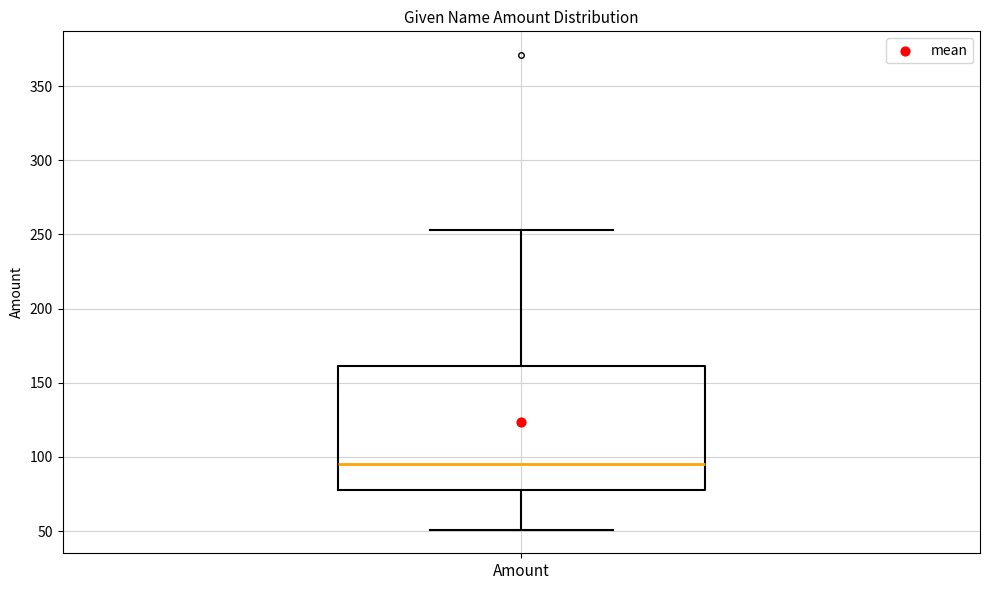

Where does the median line of the box for Amount sit on the y-axis? The values are not printed on the chart, so give them approximately, as read against the axis.

95